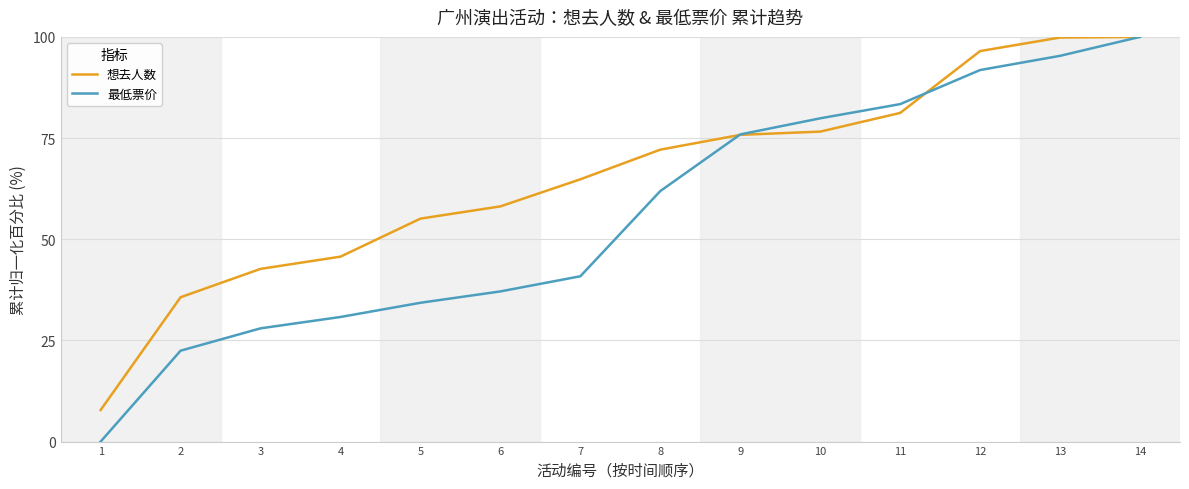

Which series has the largest total across all categories?

想去人数